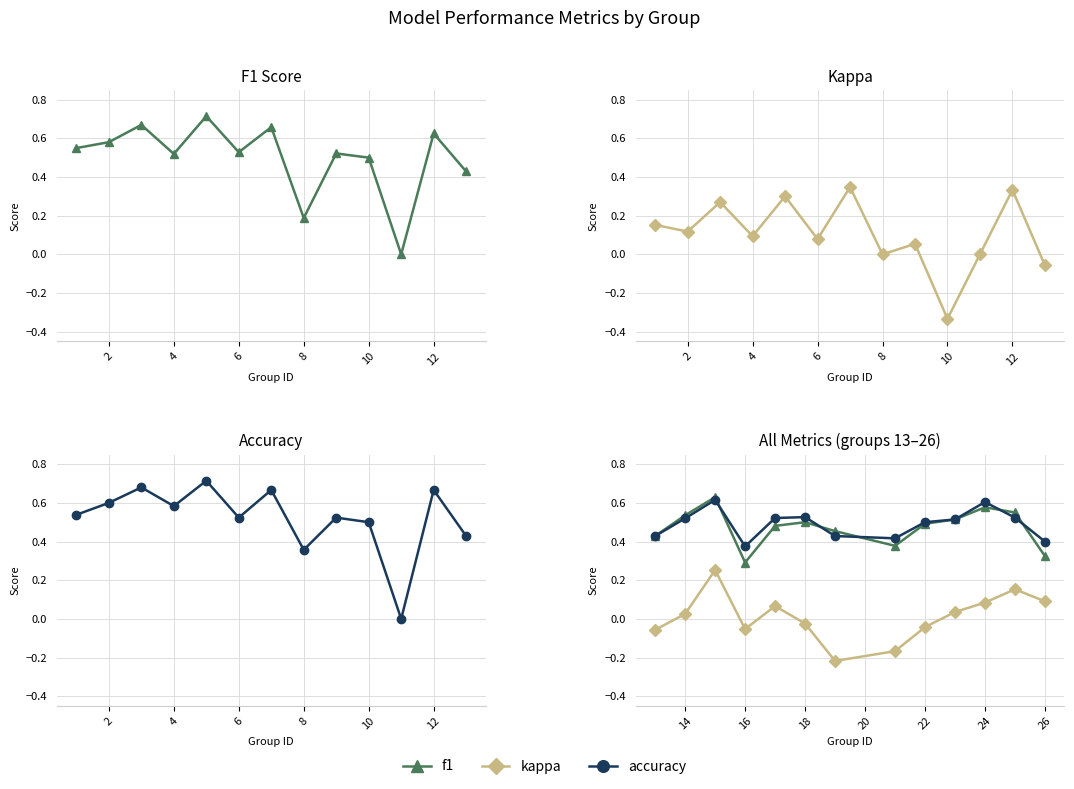

Reading left to right, what are all the values shown in this chart?

f1: 0.4	0.5	0.6	0.3	0.5	0.5	0.5	0.4	0.5	0.5	0.6	0.6	0.3
kappa: -0.1	0.0	0.3	-0.1	0.1	-0.0	-0.2	-0.2	-0.0	0.0	0.1	0.2	0.1
accuracy: 0.4	0.5	0.6	0.4	0.5	0.5	0.4	0.4	0.5	0.5	0.6	0.5	0.4